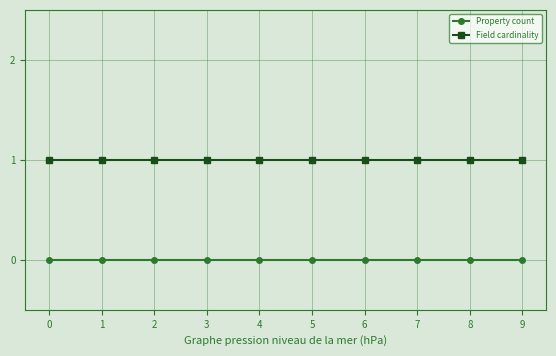

What is the maximum value for Field cardinality?

1